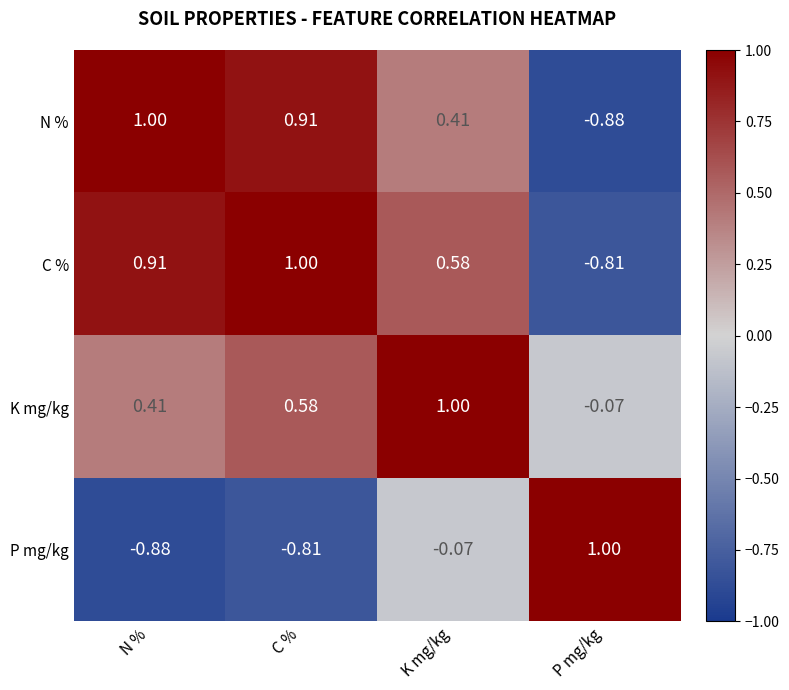

At which label does N % reach its peak?

N %